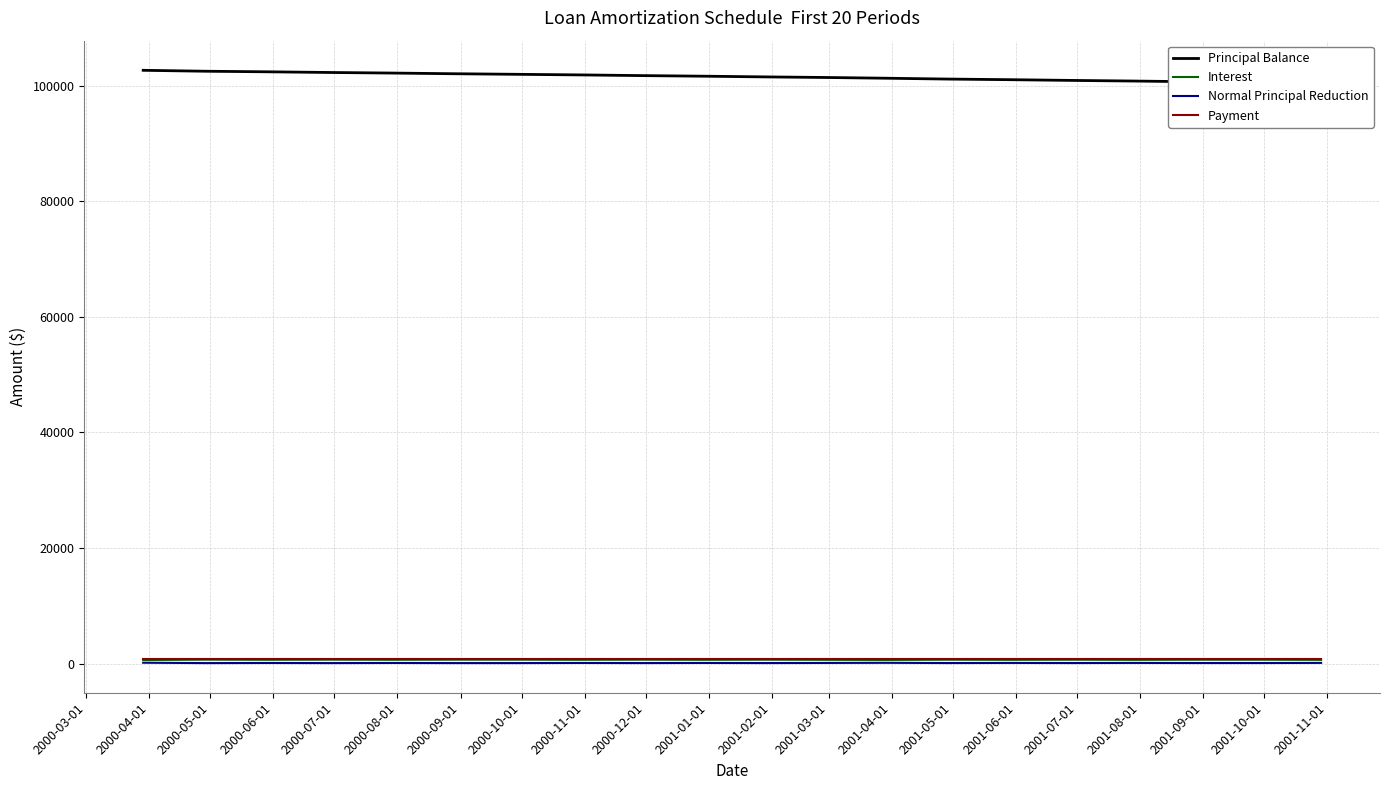

Reading right to left, extract all data points from this chart.

Principal Balance: 100447.8	100556.9	100665.2	100794.7	100901.4	101029.4	101134.5	101283.0	101408.5	101511.1	101635.0	101736.1	101858.6	101958.1	102057.0	102177.4	102274.8	102393.8	102489.7	102652.0
Interest: 660.5	683.2	684.0	662.8	685.6	664.3	687.2	643.8	666.8	689.7	668.3	691.2	669.8	692.8	693.4	671.9	694.9	673.3	696.4	630.0
Normal Principal Reduction: 131.8	109.0	108.3	129.5	106.7	128.0	105.1	148.5	125.5	102.6	124.0	101.0	122.5	99.5	98.8	120.4	97.4	119.0	95.9	162.3
Payment: 792.3	792.3	792.3	792.3	792.3	792.3	792.3	792.3	792.3	792.3	792.3	792.3	792.3	792.3	792.3	792.3	792.3	792.3	792.3	792.3